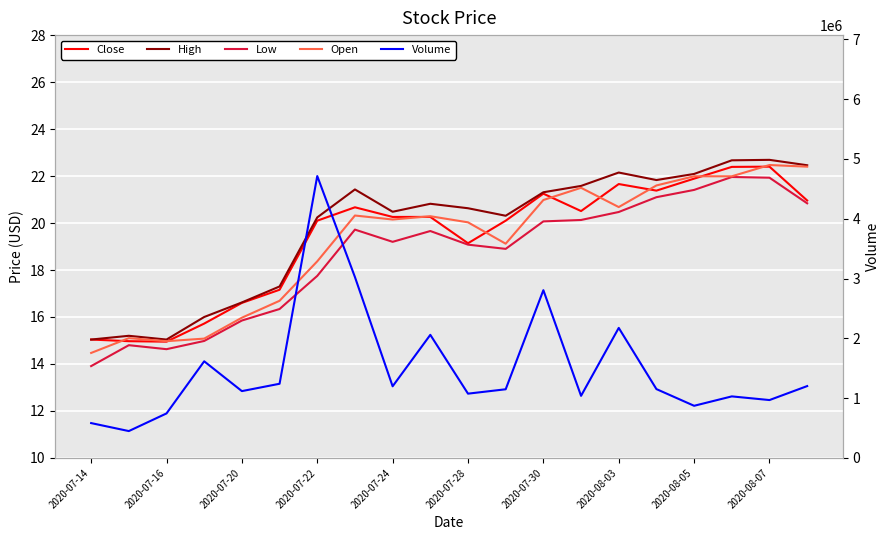

True or false: Volume and Low intersect in this chart.

False